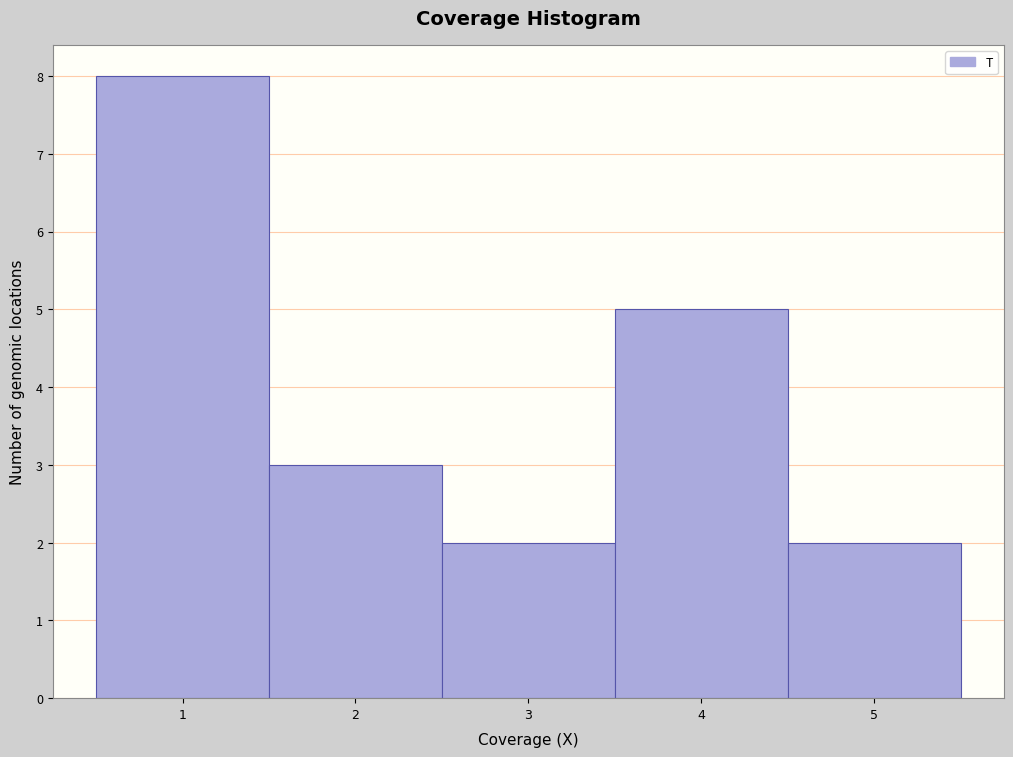

How tall is the bar that spans 1.5 to 2.5 on the x-axis? The values are not printed on the chart, so give them approximately, as read against the axis.

3